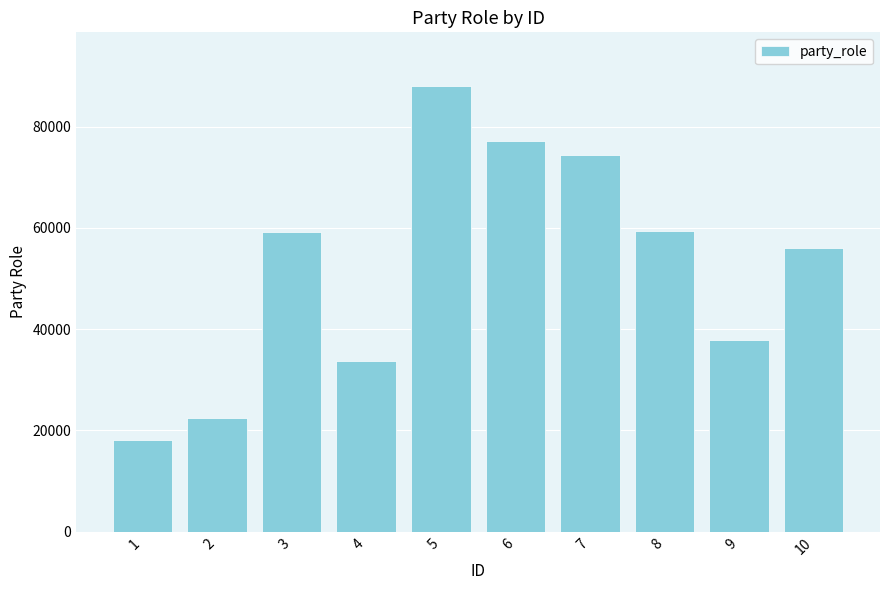

What is the value of the 8th bar from the left?

59351